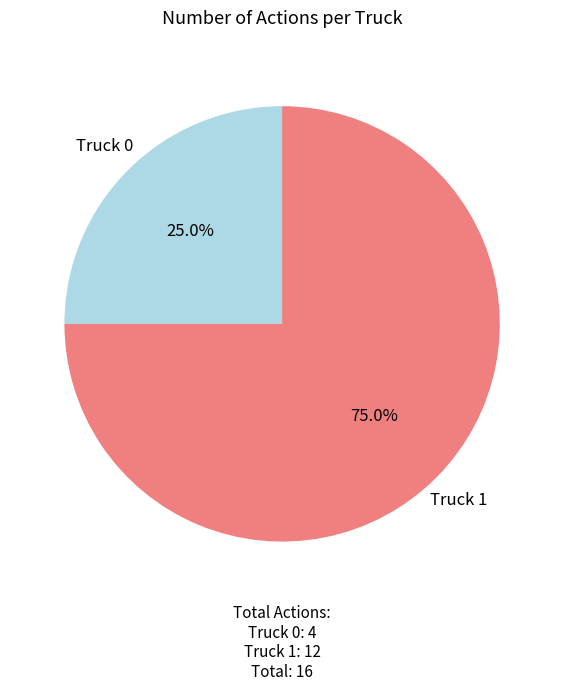

Is it true that Truck 0 is 25% of the pie?

True